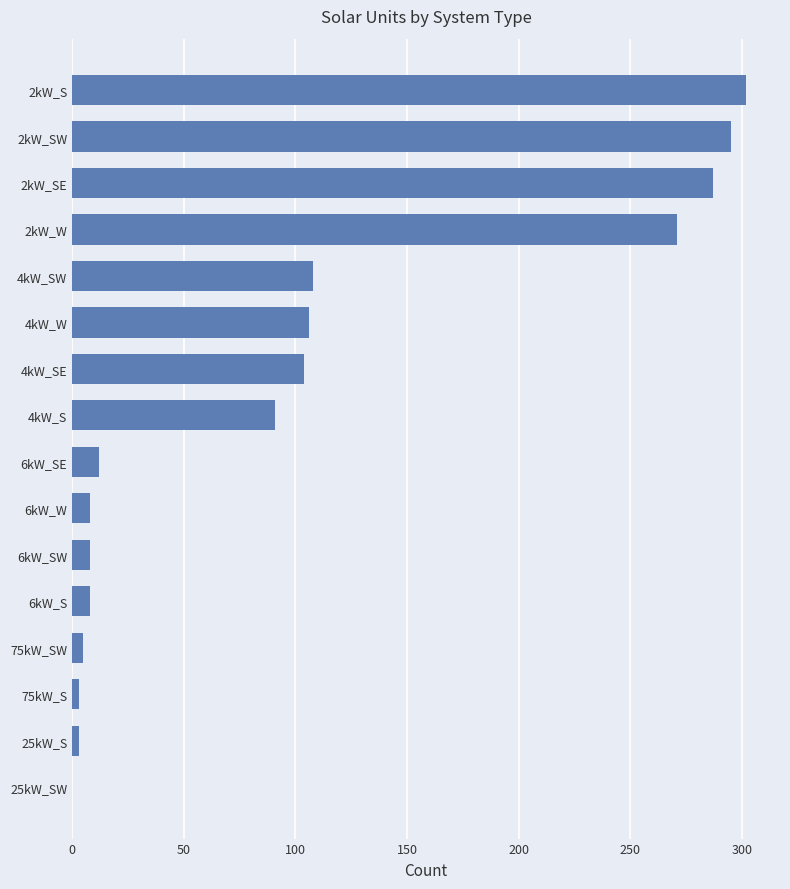

Reading bottom to top, extract all data points from this chart.

25kW_SW=0	25kW_S=3	75kW_S=3	75kW_SW=5	6kW_S=8	6kW_SW=8	6kW_W=8	6kW_SE=12	4kW_S=91	4kW_SE=104	4kW_W=106	4kW_SW=108	2kW_W=271	2kW_SE=287	2kW_SW=295	2kW_S=302